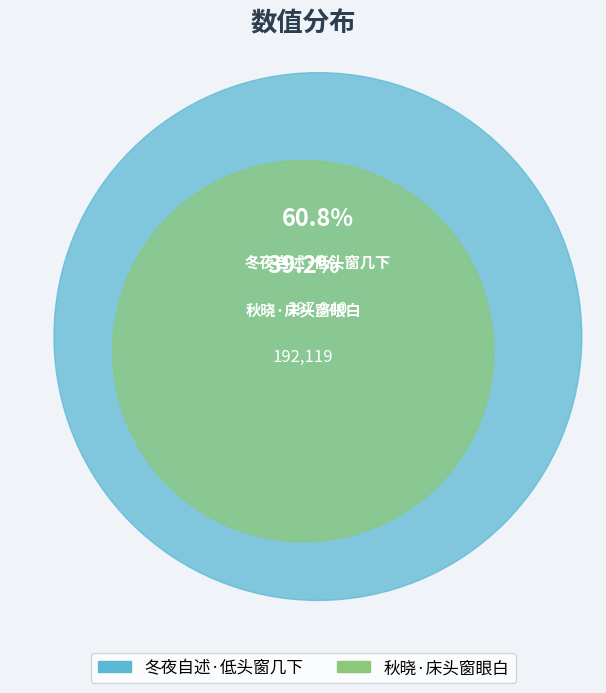

What percentage is the 秋晓·床头窗眼白 slice, to the nearest percent?

39%